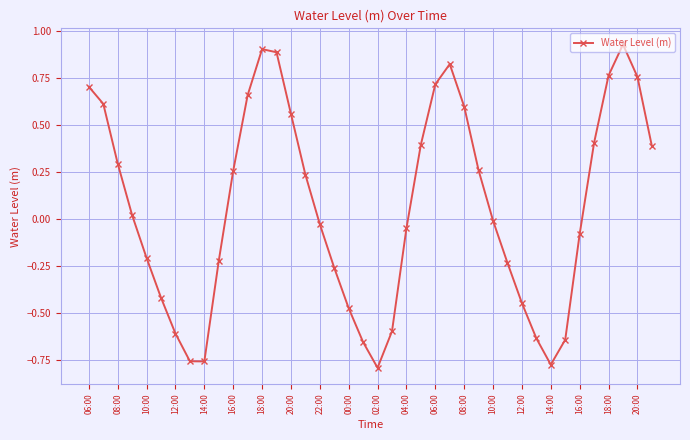

How many points are higher than both their immediate neighbors (excluding endpoints)?

3